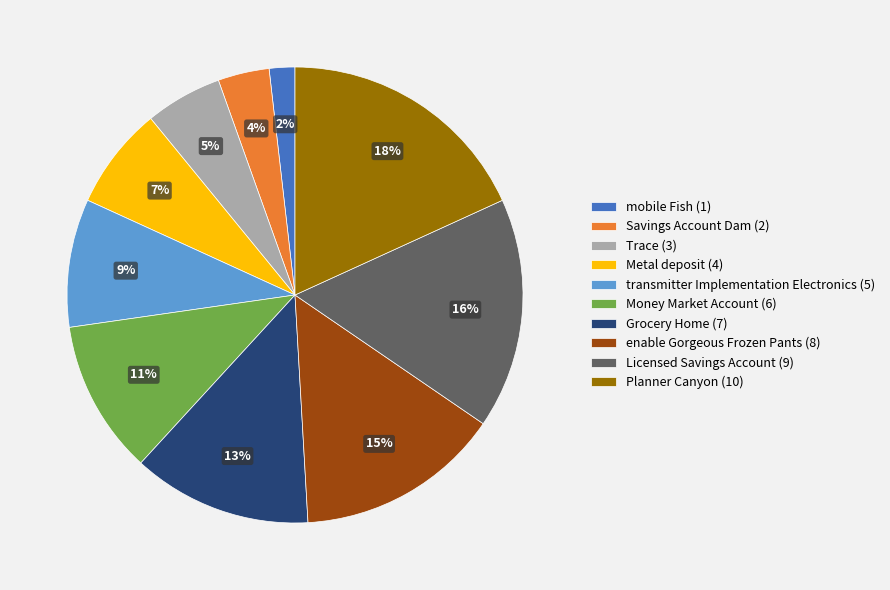

Combined, do Money Market Account (6) and enable Gorgeous Frozen Pants (8) account for over 50%?

No